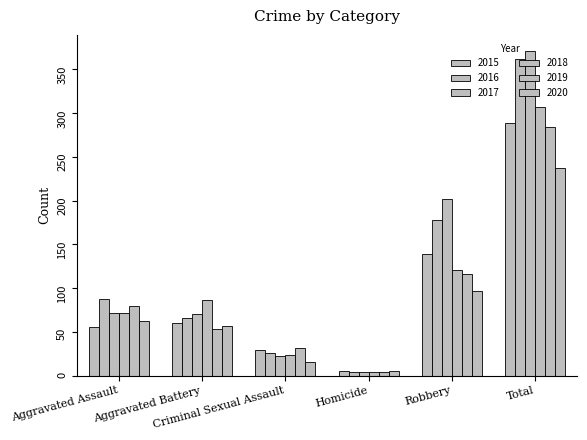

How many bars are there in each group?

6